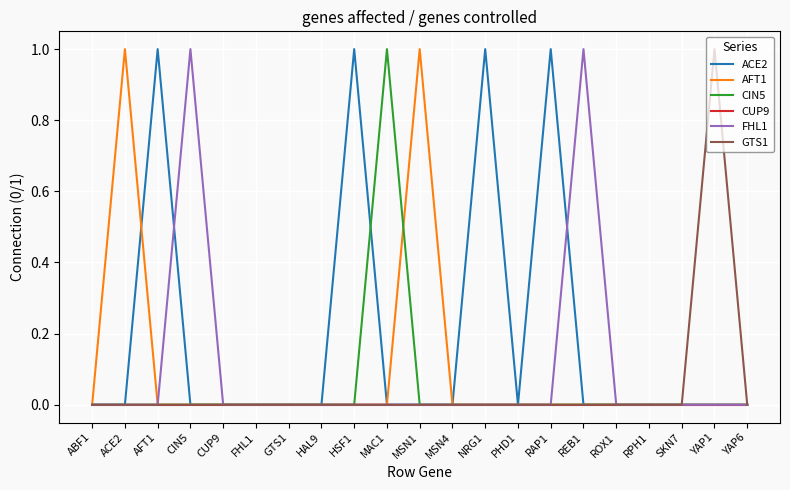

How many distinct data groups are displayed?

6